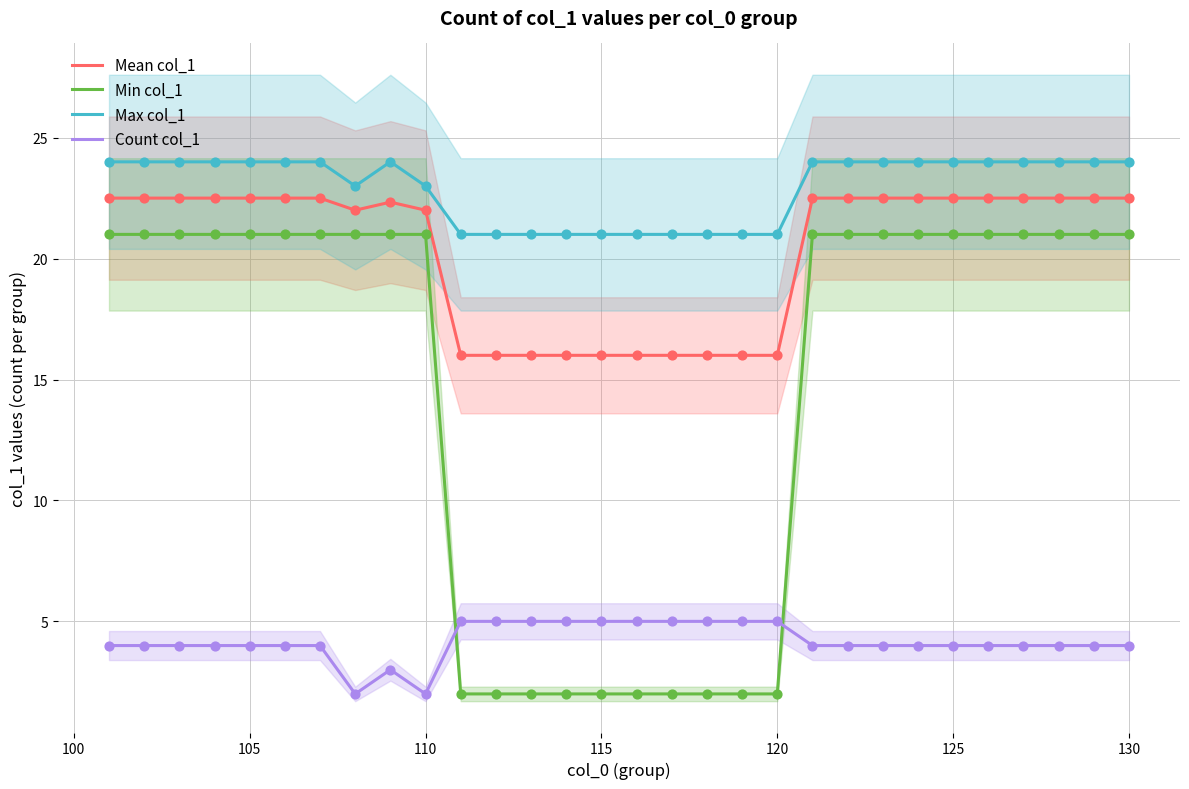

What are all the series names shown in the legend?

Mean col_1, Min col_1, Max col_1, Count col_1